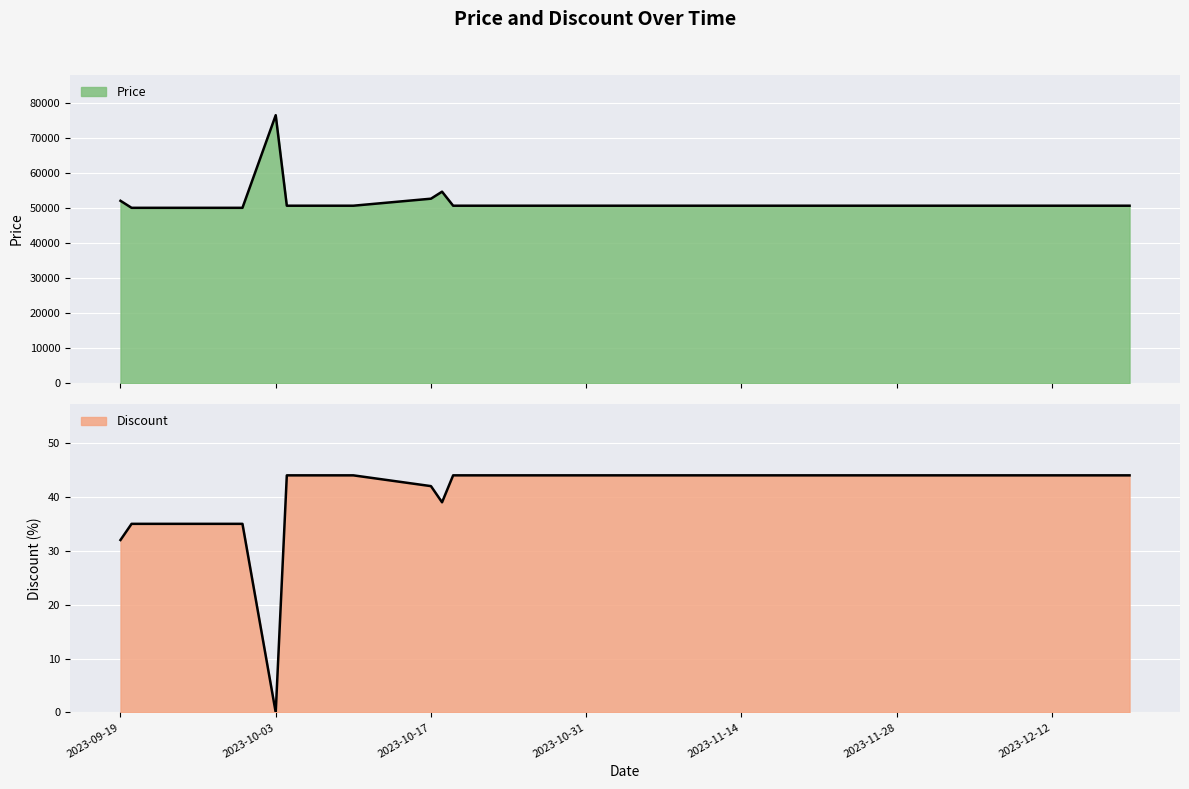

What is the spread (max minus min) of values at 2023-12-01?

50556